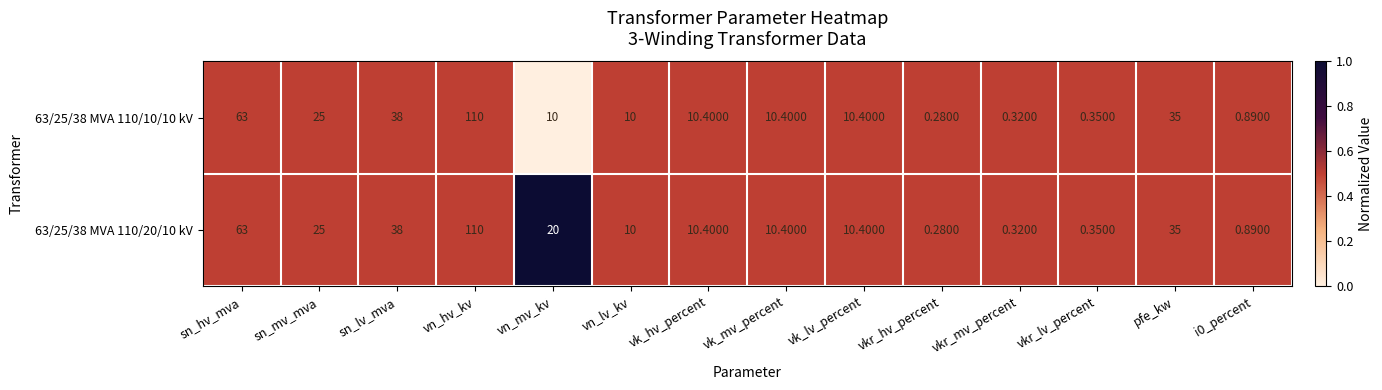

At which label does 63/25/38 MVA 110/10/10 kV reach its peak?

vn_hv_kv